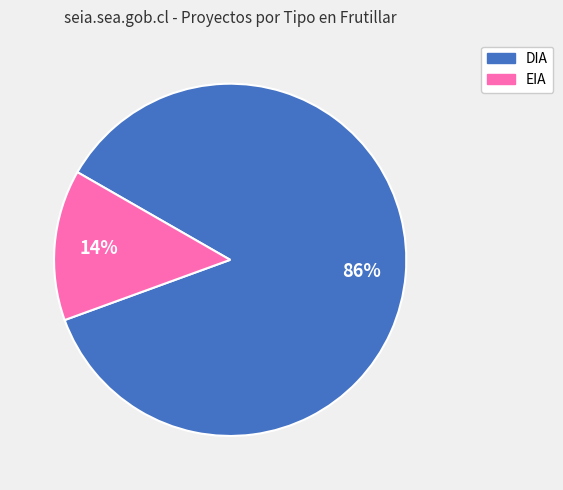

Is there any slice that represents more than half of the pie?

Yes